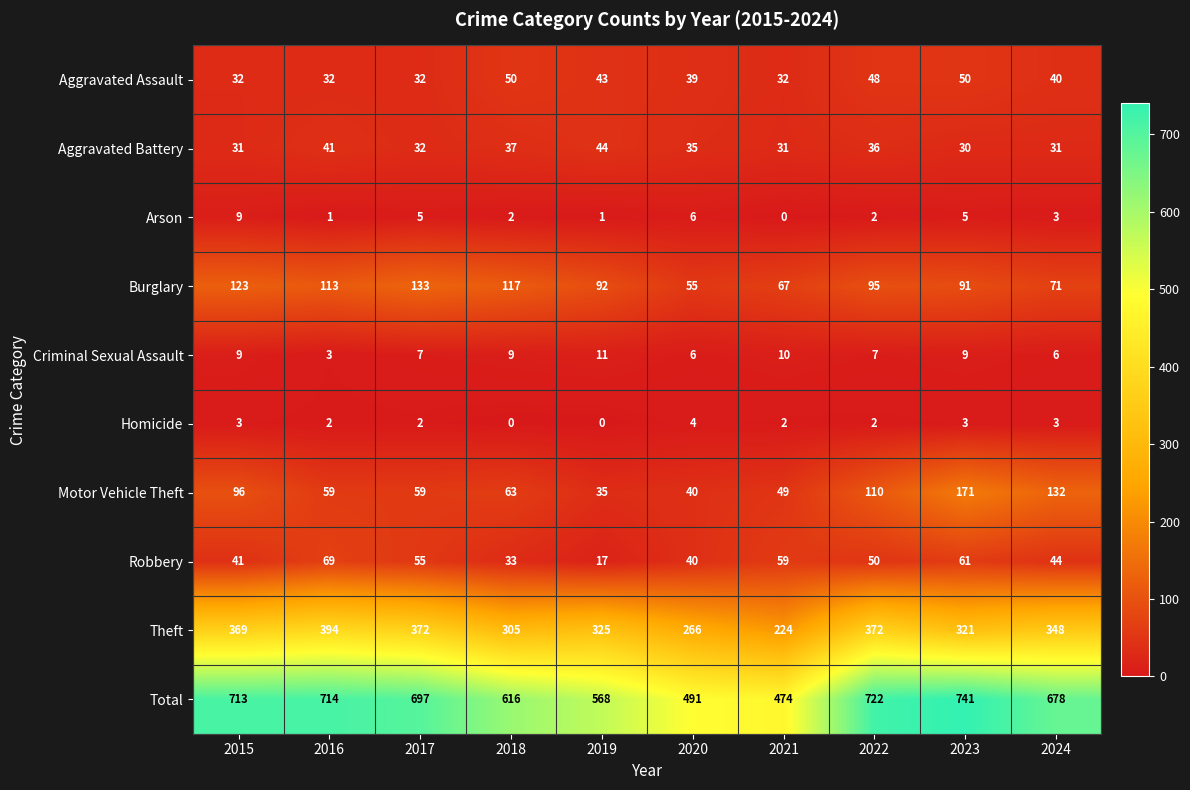

At which label does Burglary first exceed 95?

2015